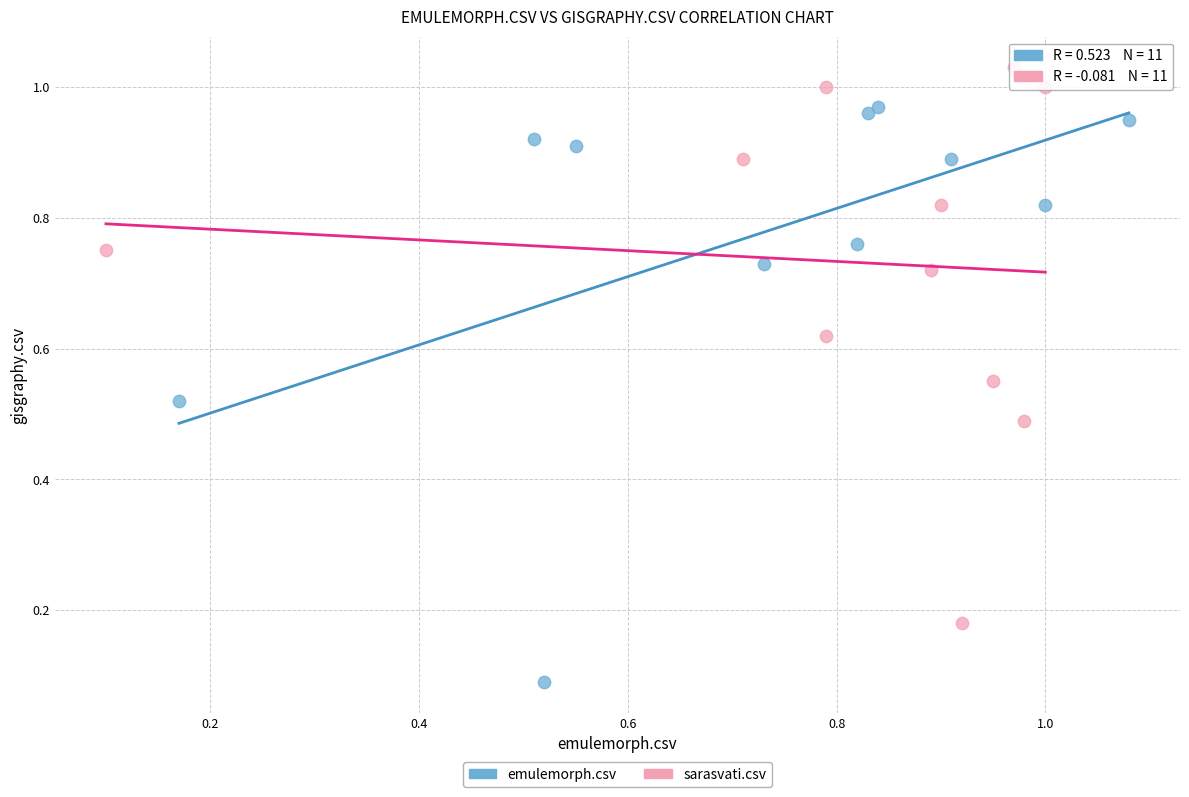

Which series contains the highest Y value?

sarasvati.csv